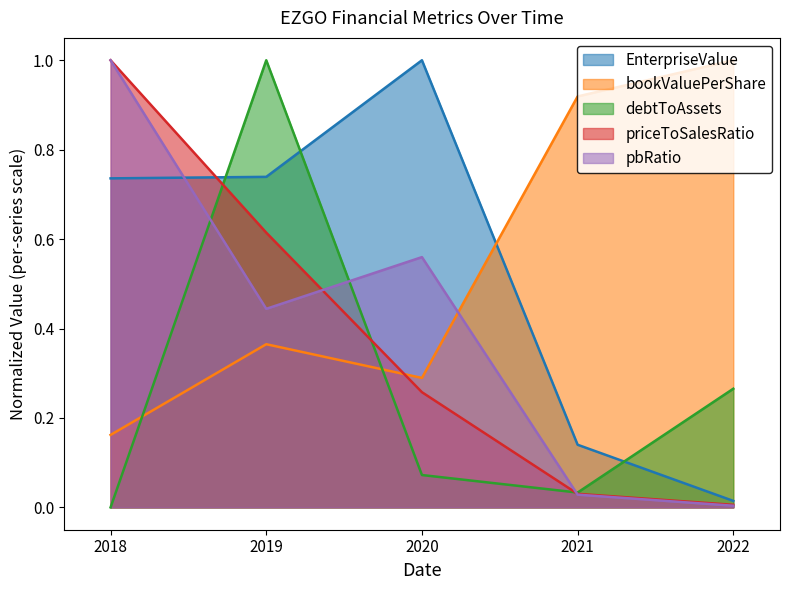

Which series ends up on top after the final intersection of pbRatio and EnterpriseValue?

EnterpriseValue